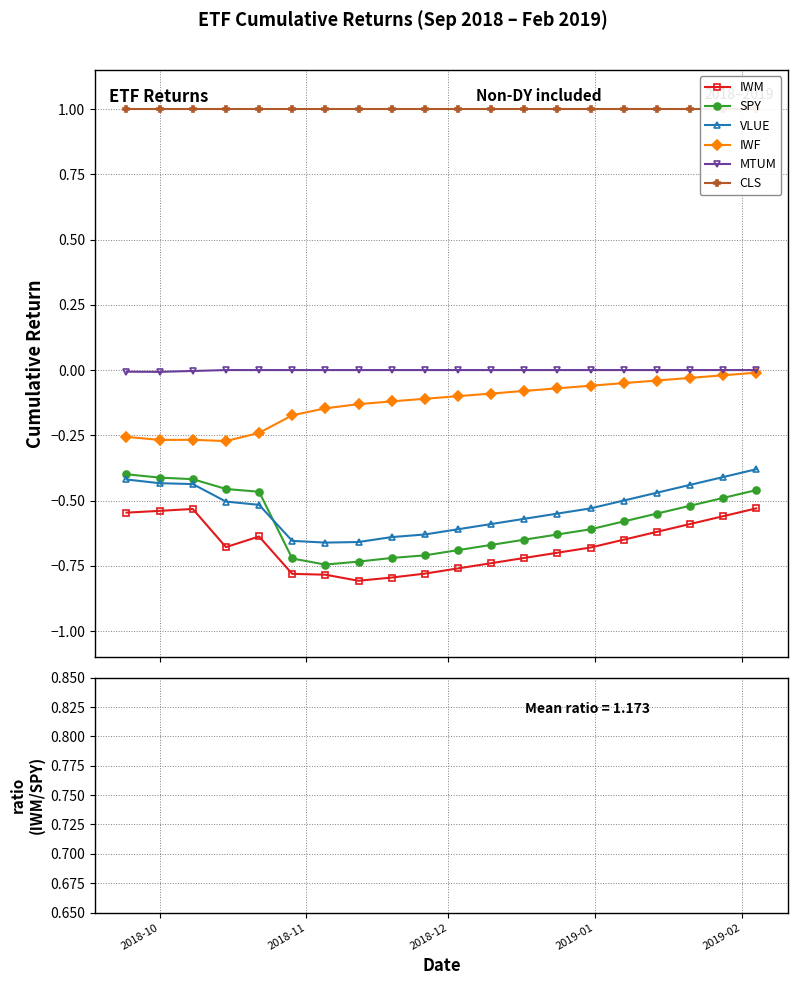

What is the difference between the maximum and minimum values in the VLUE series?

0.3